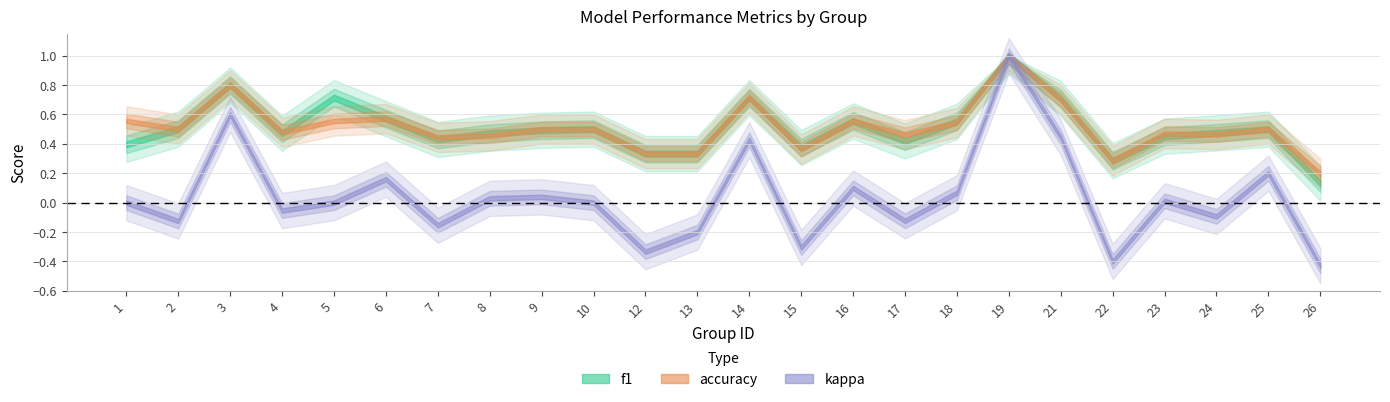

Is it true that kappa equals 0.0 at 10?

True